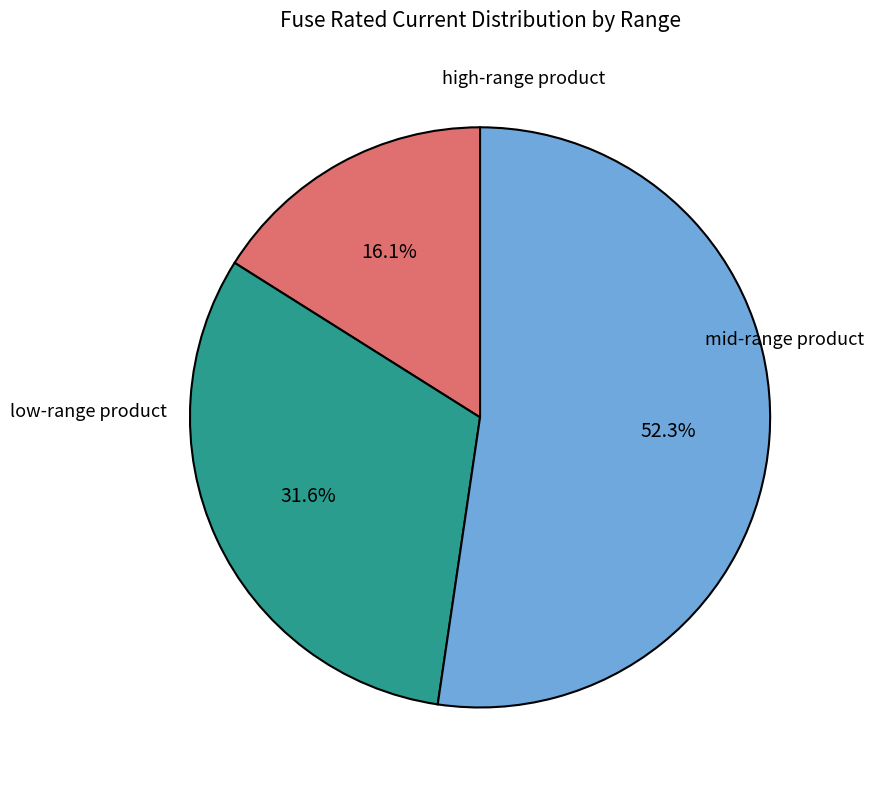

Is there a majority slice in this chart?

Yes